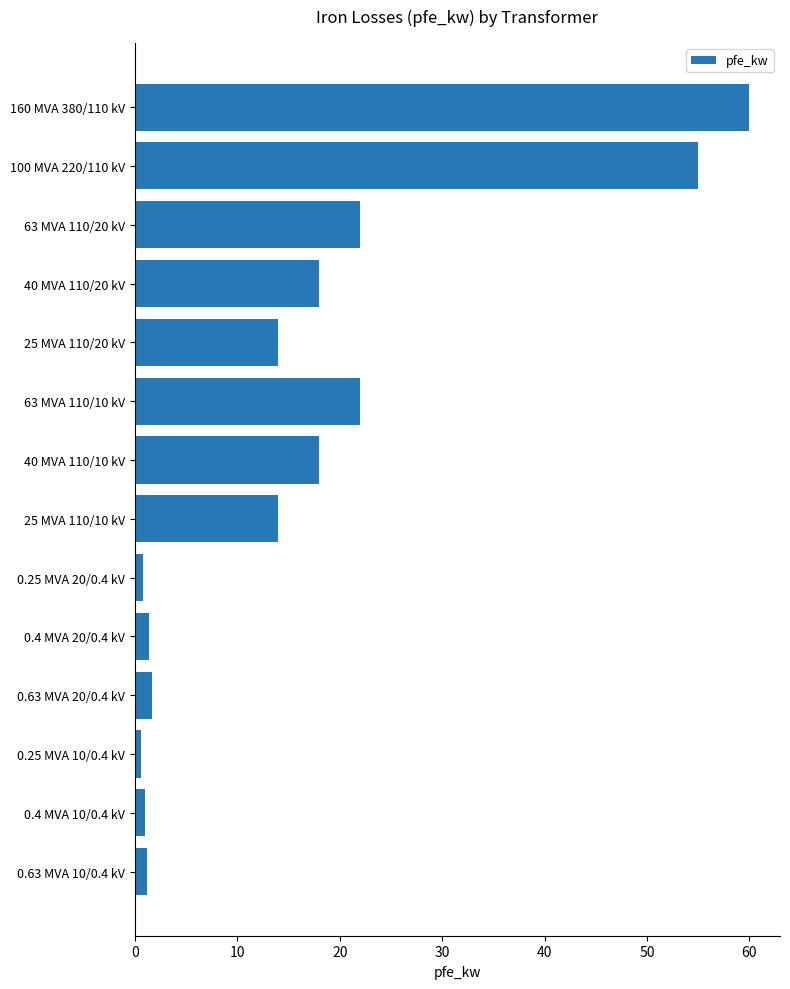

What is the average value?

16.4